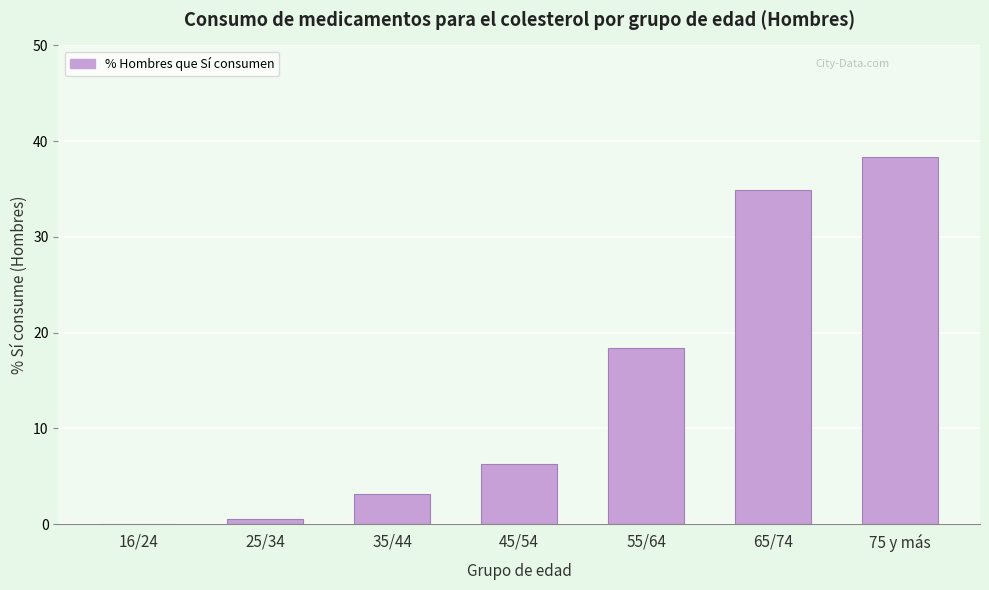

Reading right to left, what are all the values shown in this chart?

75 y más=38.4	65/74=34.9	55/64=18.4	45/54=6.3	35/44=3.1	25/34=0.6	16/24=0.0